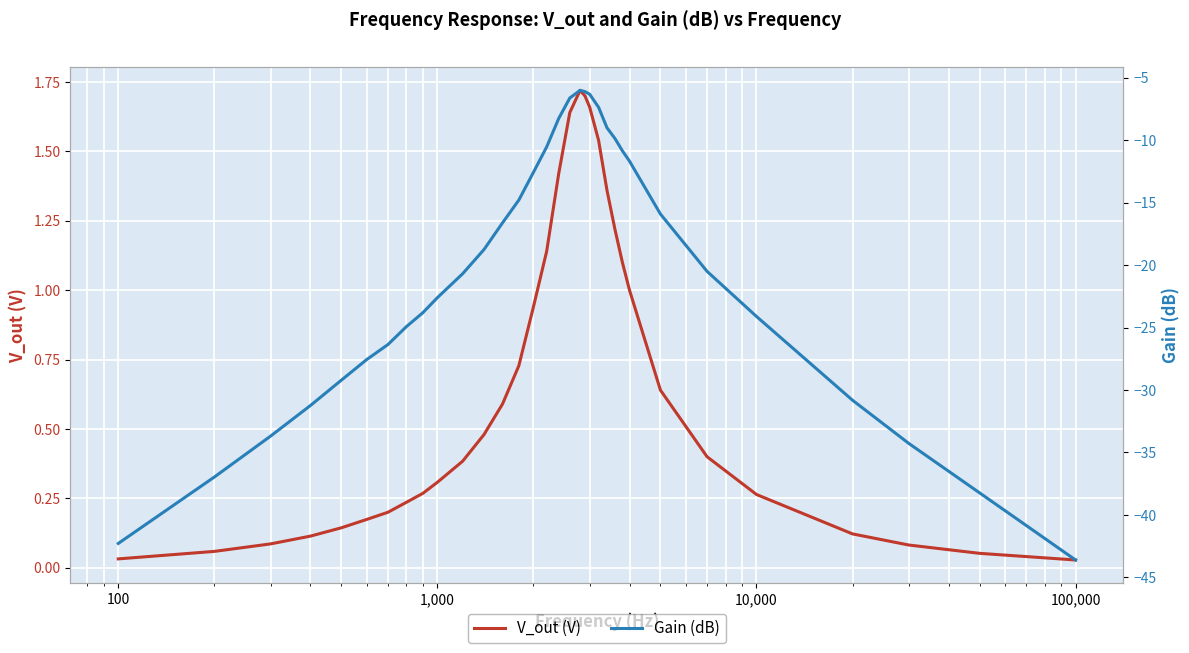

True or false: V_out (V) has more than 0 points higher than both neighbors.

True